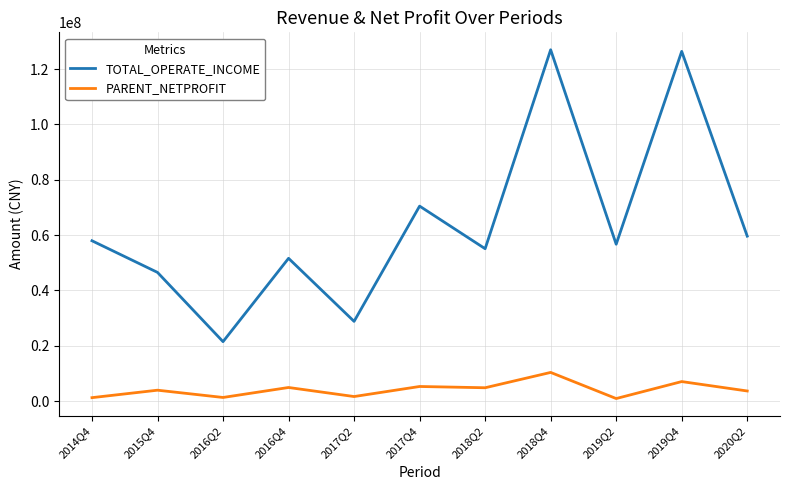

Is it true that TOTAL_OPERATE_INCOME equals 200253107.8 at 2018Q4?

False